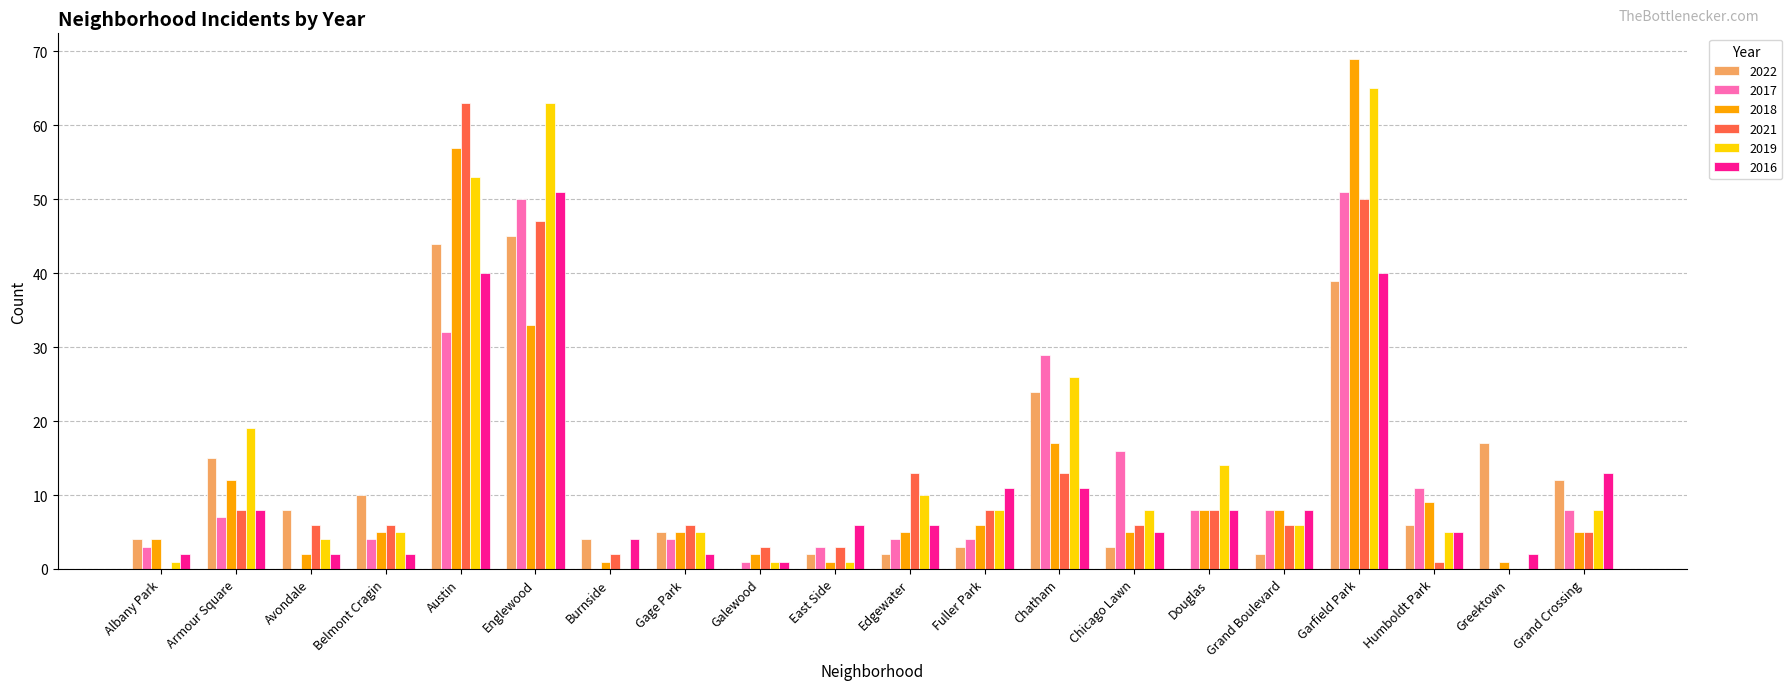

Count the number of data series in this chart.

6